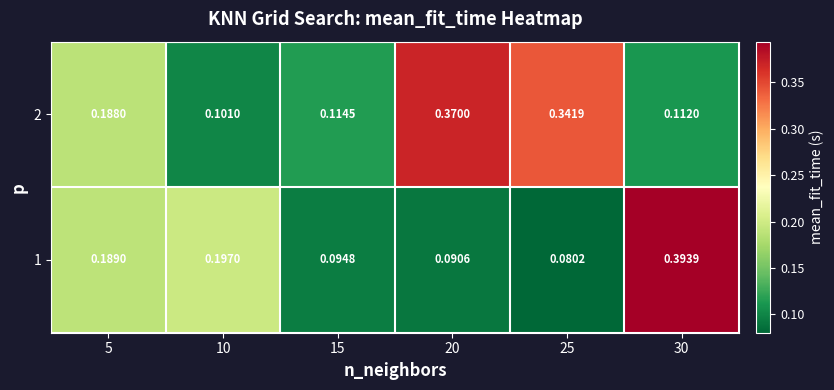

Is the value of 2 at 15 greater than the value of 1 at 25?

Yes